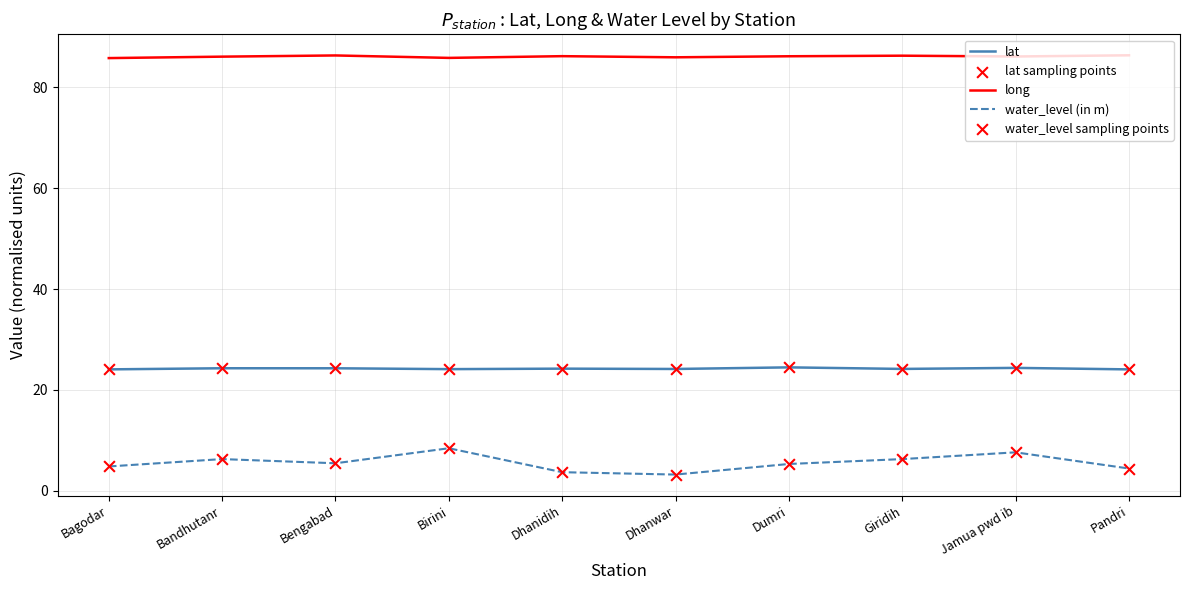

Is the value of water_level (in m) at Dhanwar greater than the value of lat at Birini?

No